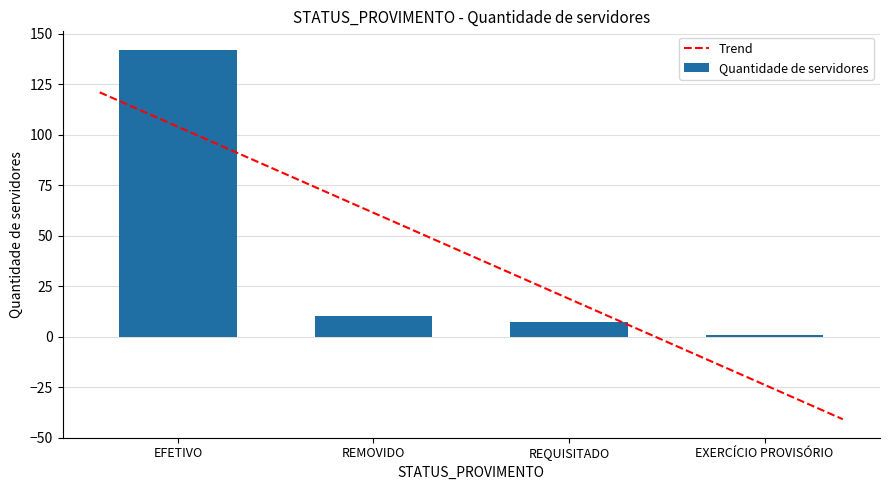

True or false: the data shows 1 at EXERCÍCIO PROVISÓRIO.

True